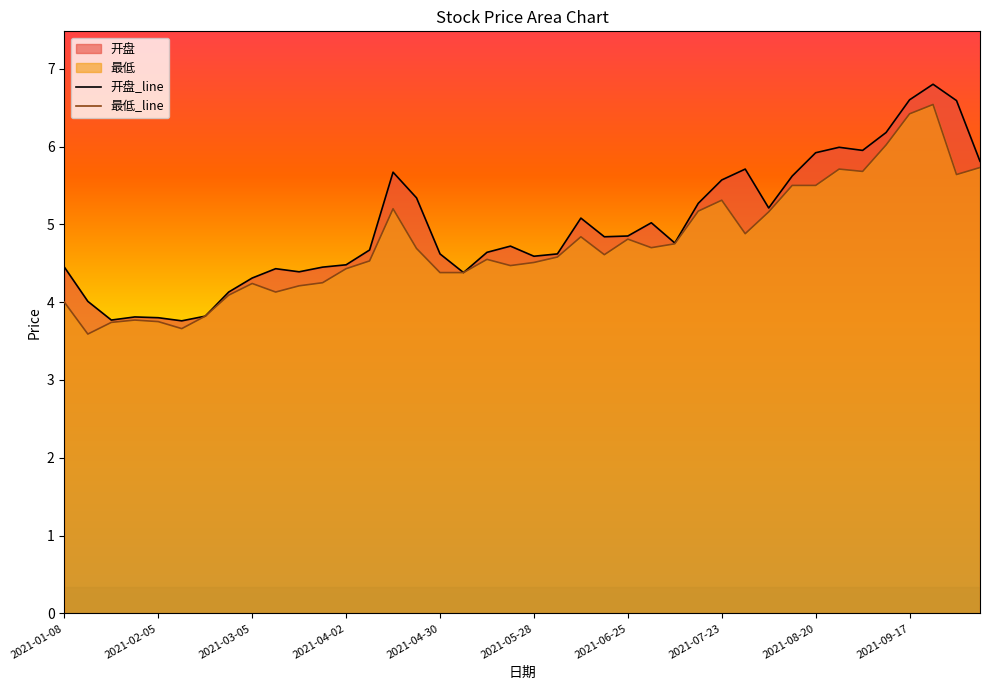

The value of 最低_line at 2021-04-02 is 6.9. True or false?

False